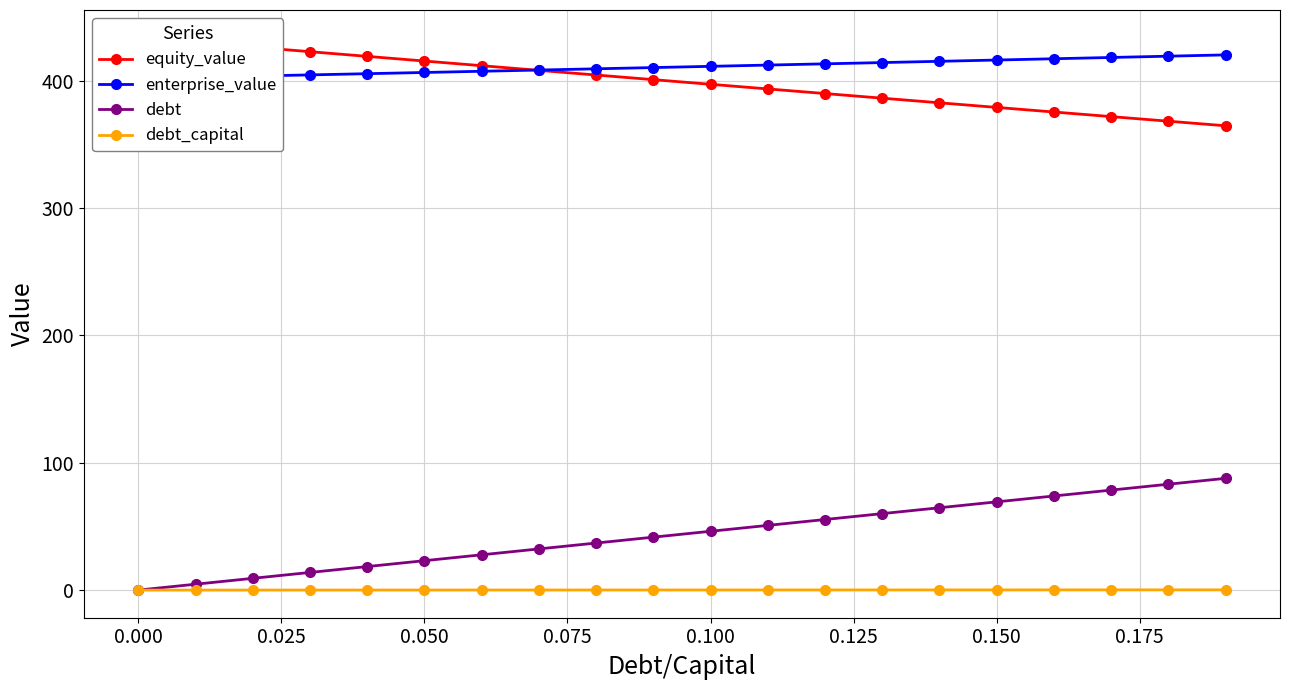

Which series has the largest total across all categories?

enterprise_value